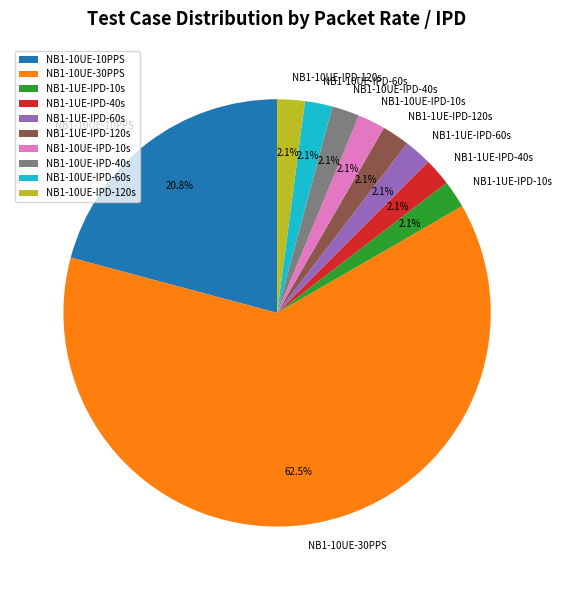

To the nearest percent, what percentage of the pie is NB1-10UE-IPD-40s?

2%